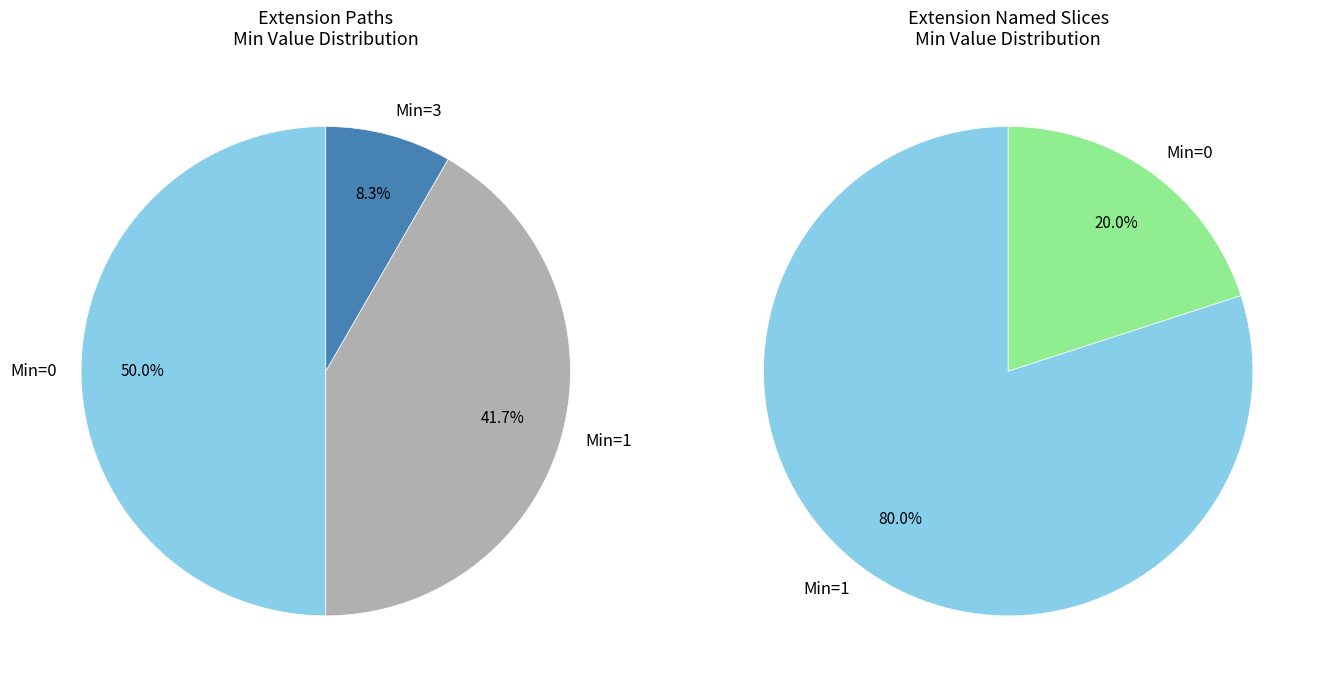

Is there any slice that represents more than half of the pie?

No